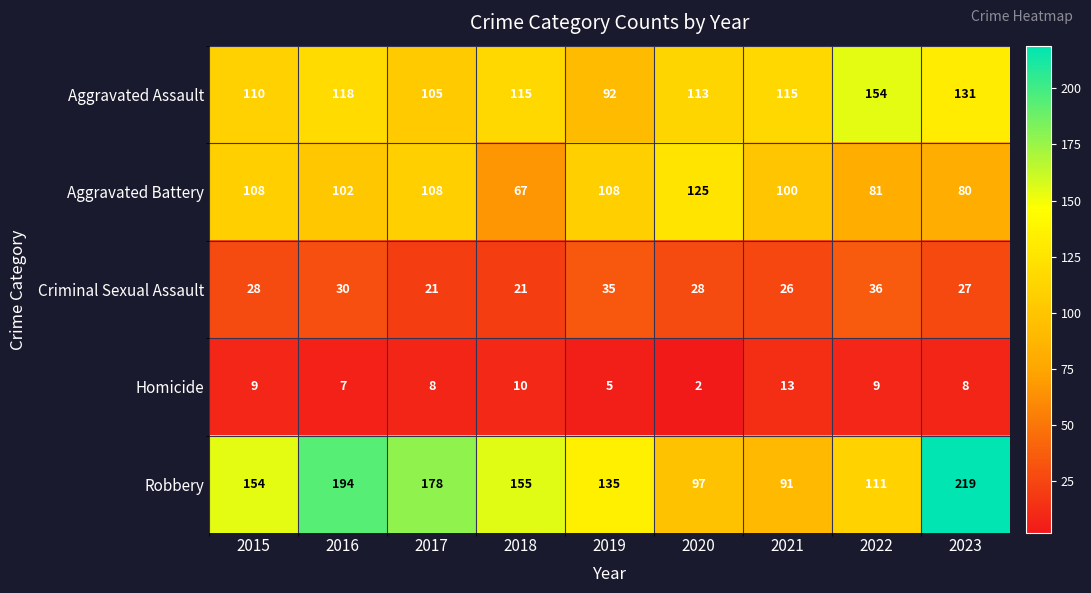

At which label does Aggravated Assault reach its peak?

2022